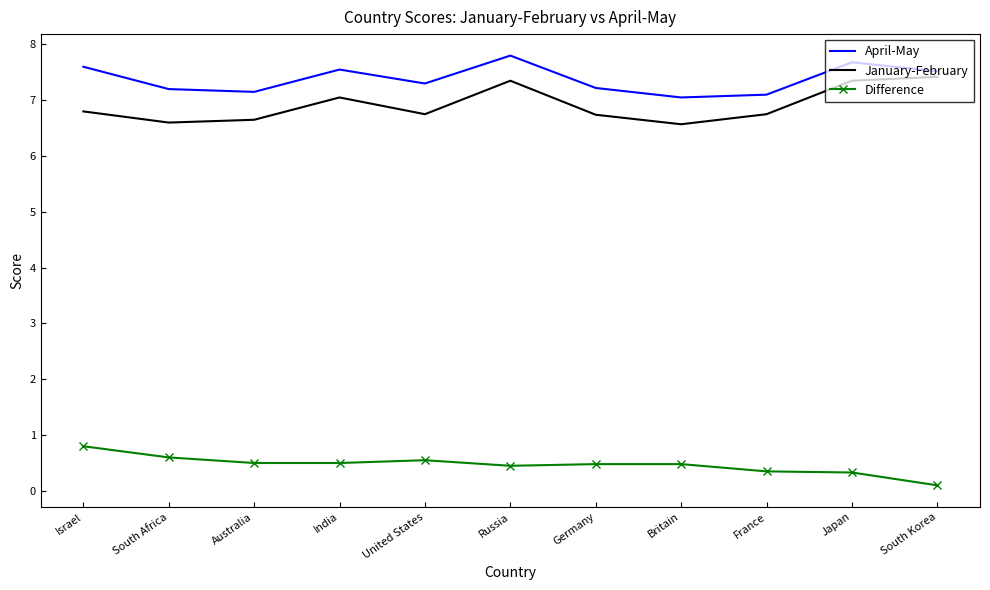

The January-February series shows 6.6 at Britain. True or false?

True